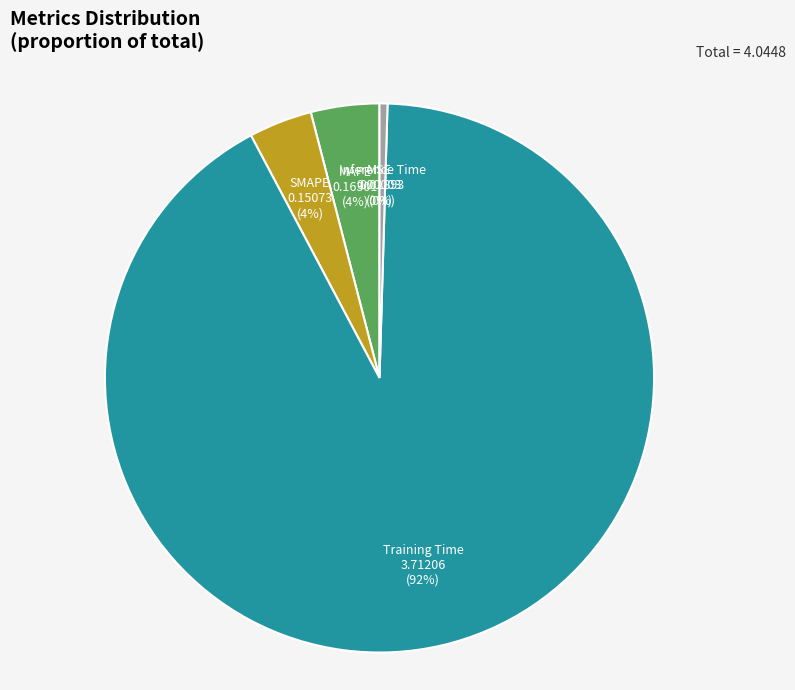

Combined, do Training Time and SMAPE account for over 50%?

Yes